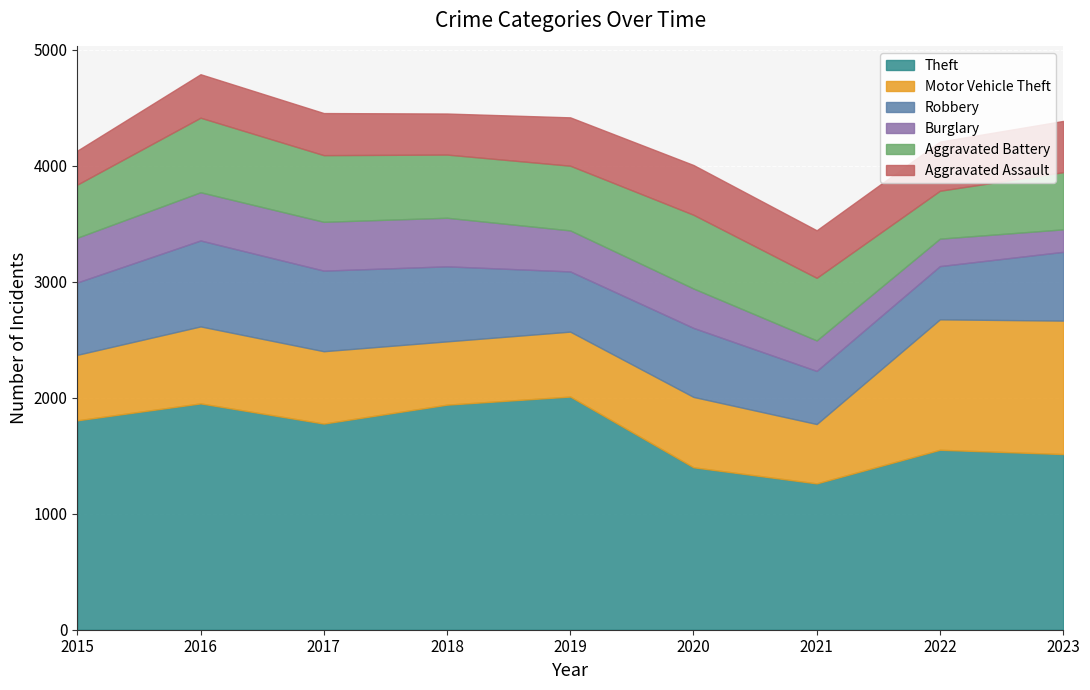

Is it true that Theft equals 1806 at 2015?

True